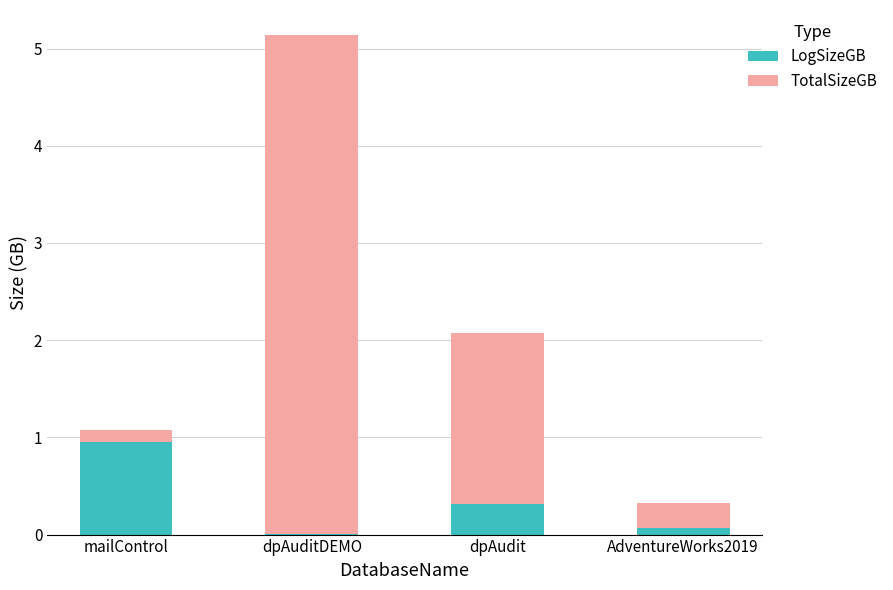

What is the sum of all LogSizeGB values?

1.3